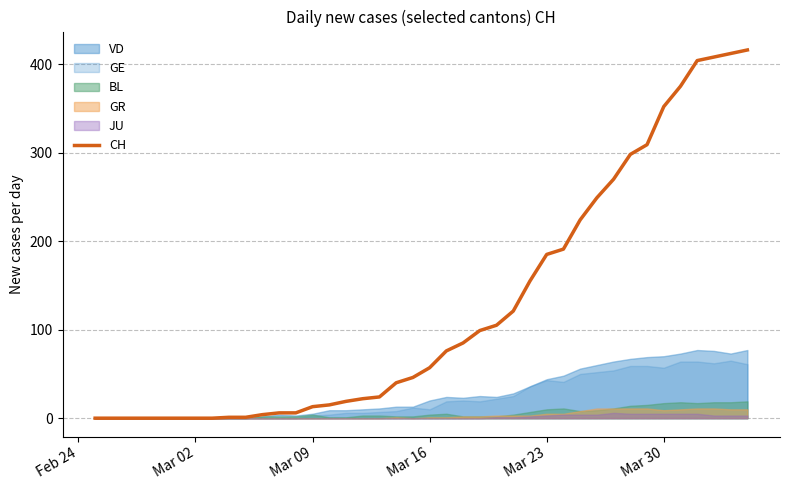

What is the sum of all values?

4988